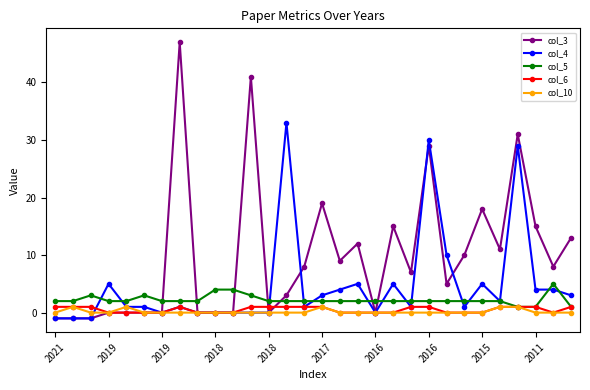

Does the chart display data point markers on the line(s)?

Yes